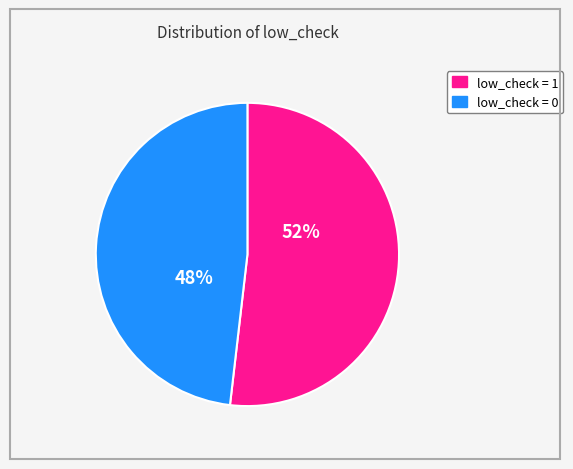

To the nearest percent, what is the average slice percentage?

50%